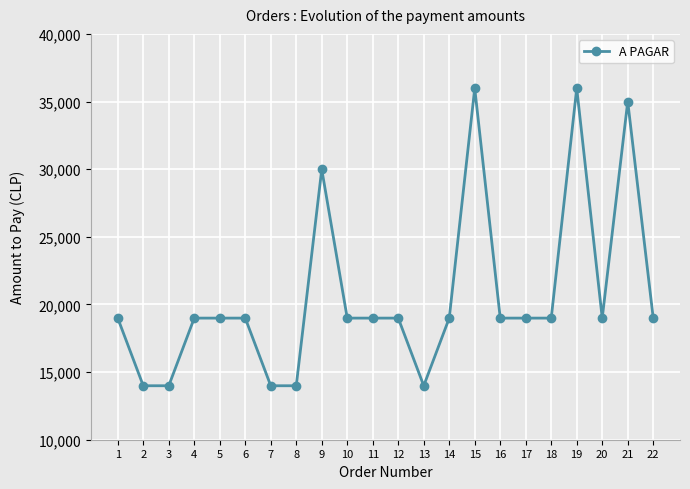

How many lines are shown in the chart?

1